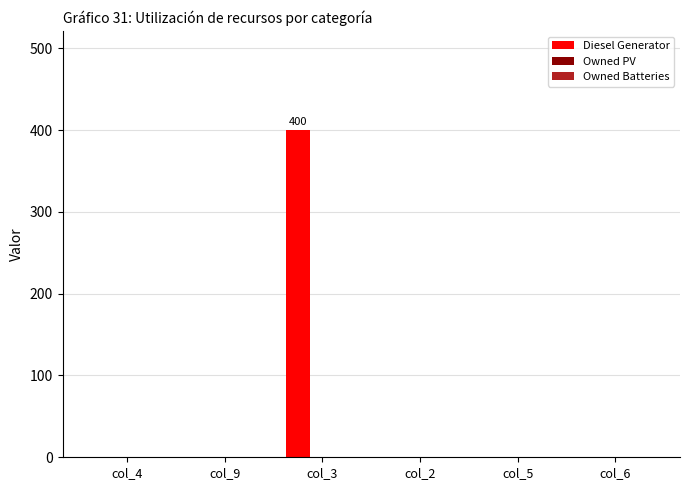

Is it true that the value at col_3 is 555?

False